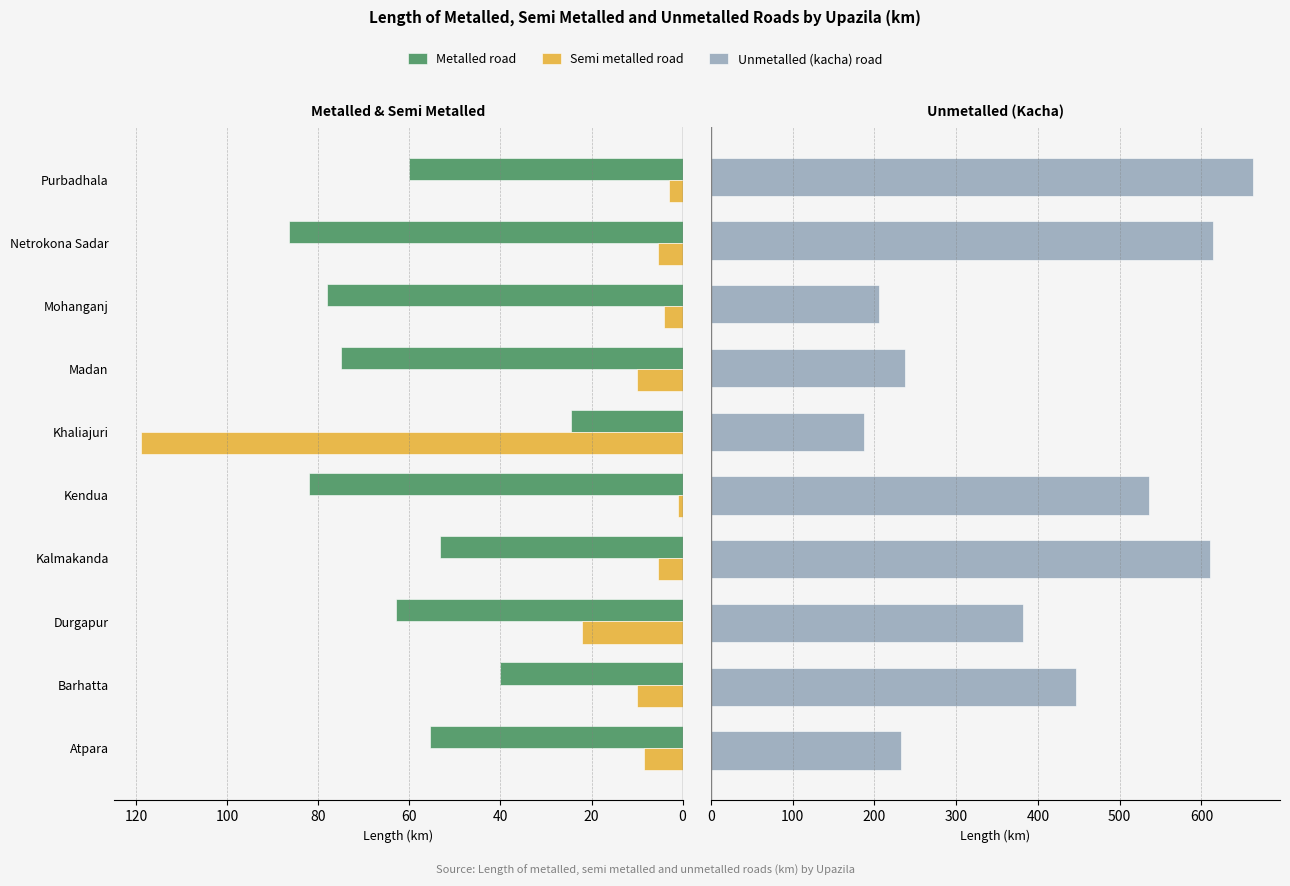

How many values in the Metalled road series exceed 62?

5